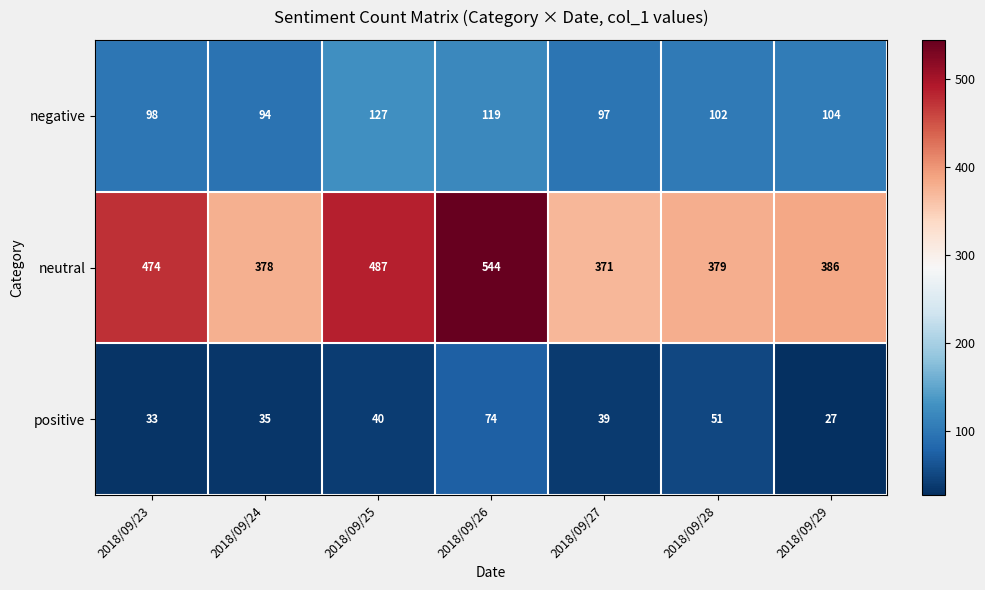

How many series are shown in this chart?

3